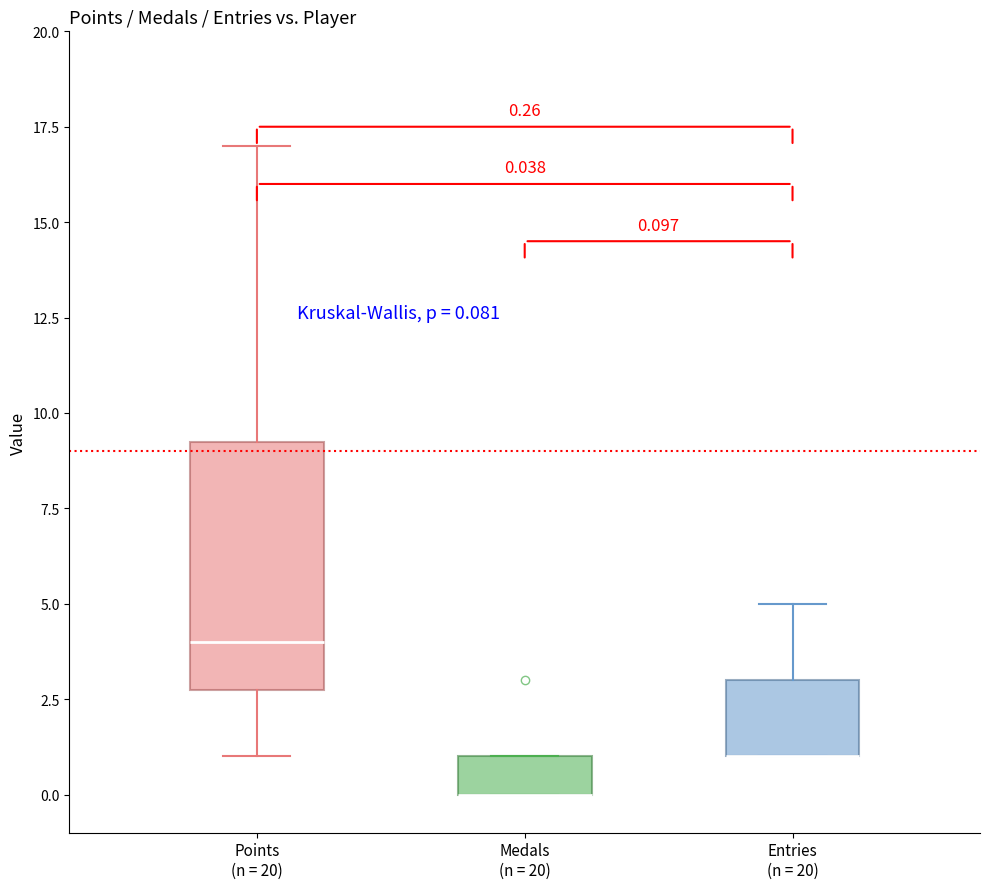

Comparing the boxes themselves (not the whiskers), which one is the tallest?

Points (n = 20)